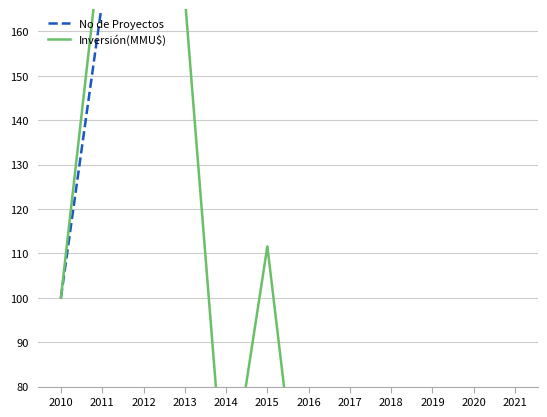

Rank the series at 2012 from lowest to highest value.

No de Proyectos, Inversión(MMU$)